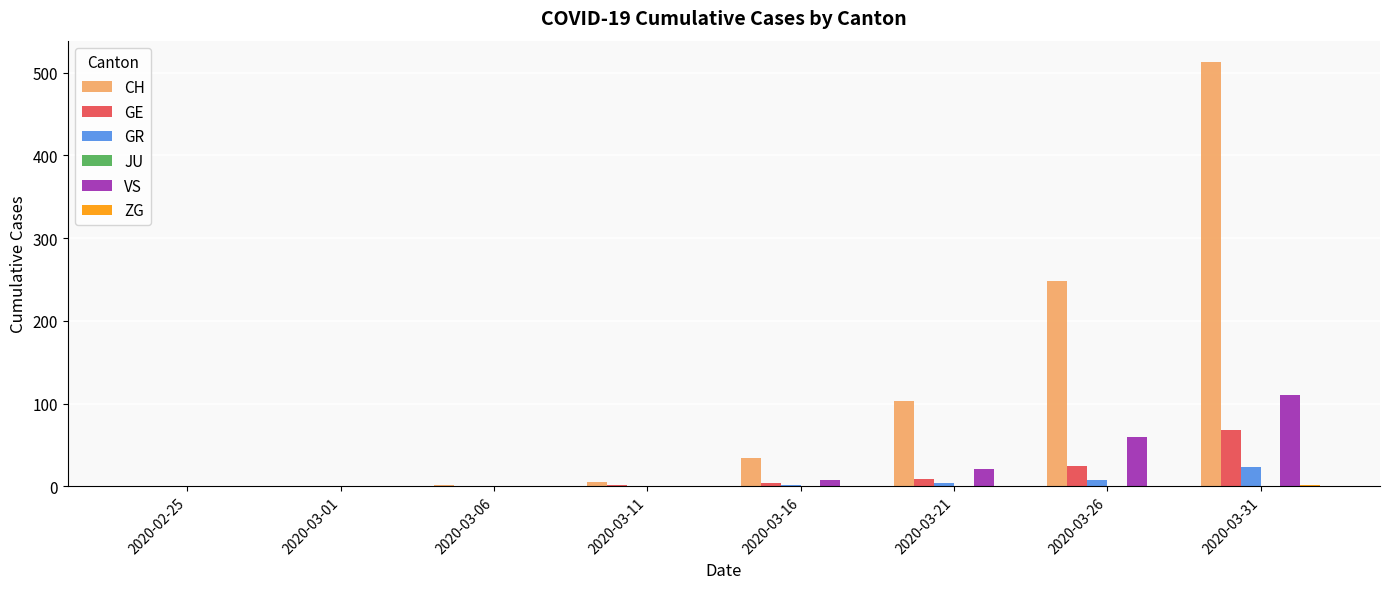

Which series changed the most between 2020-03-21 and 2020-03-26?

CH